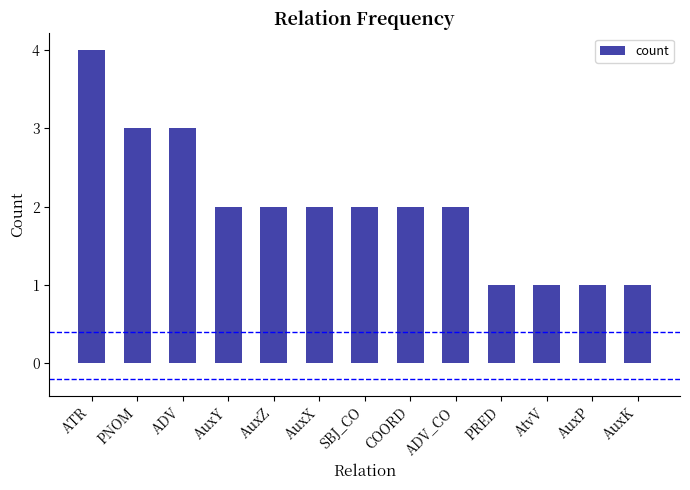

What is the label of the 4th bar from the left?

AuxY